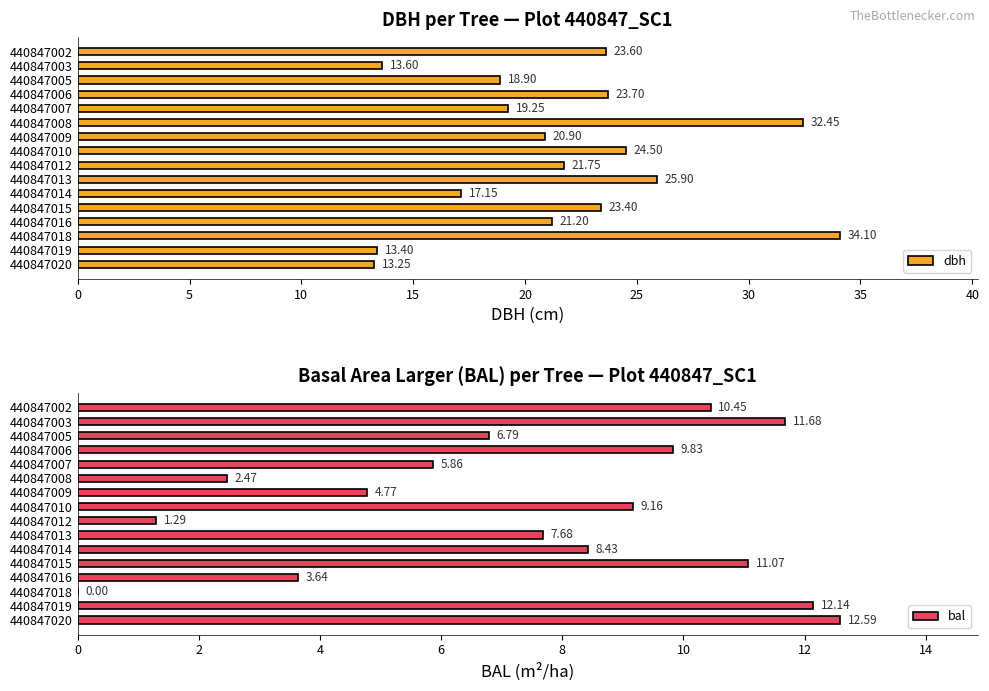

What is the average value of the dbh series?

21.7